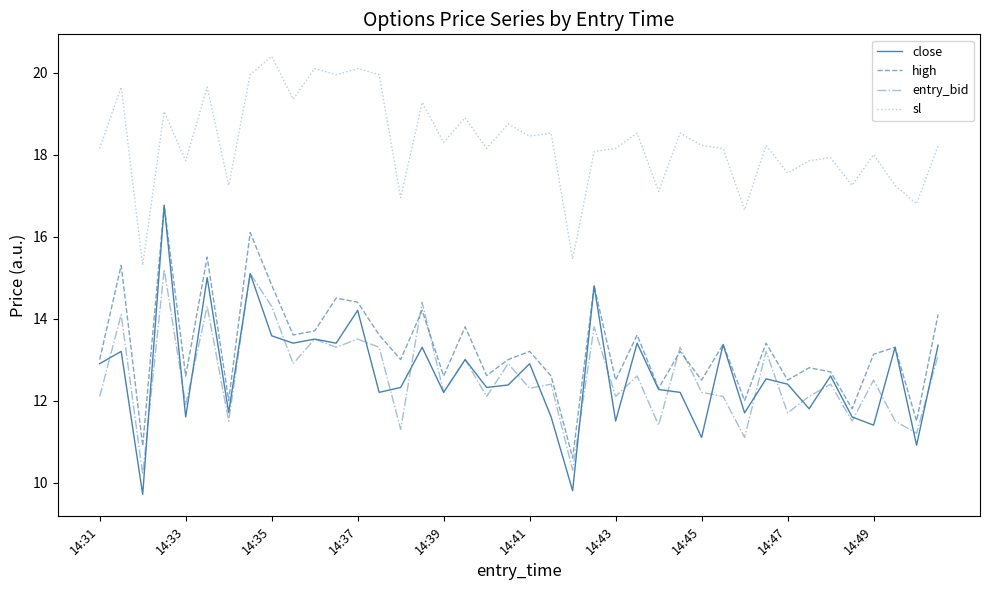

Which series has the largest range (max minus min)?

close